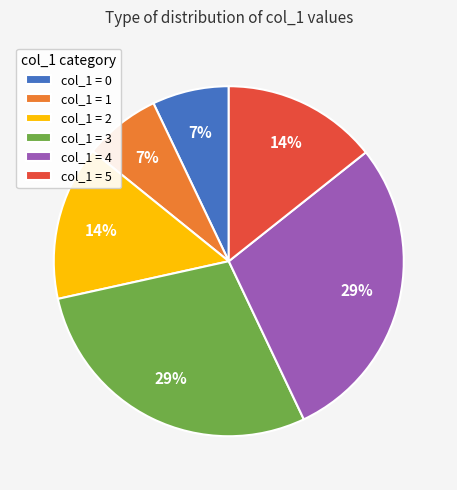

To the nearest percent, what portion does col_1 = 3 represent?

29%